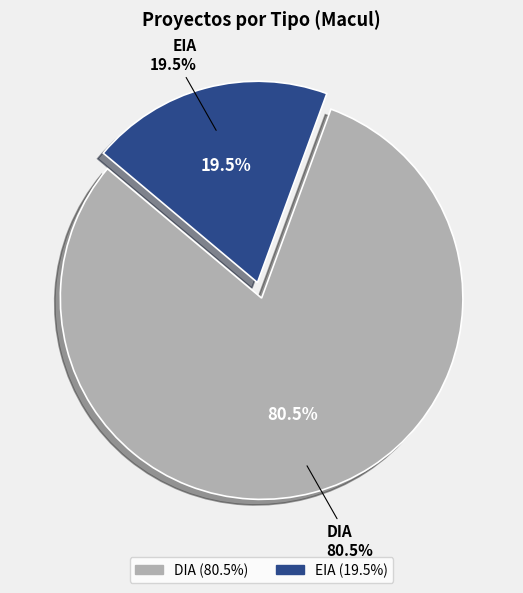

To the nearest percent, what is the difference between the largest and smallest slice percentages?

61%